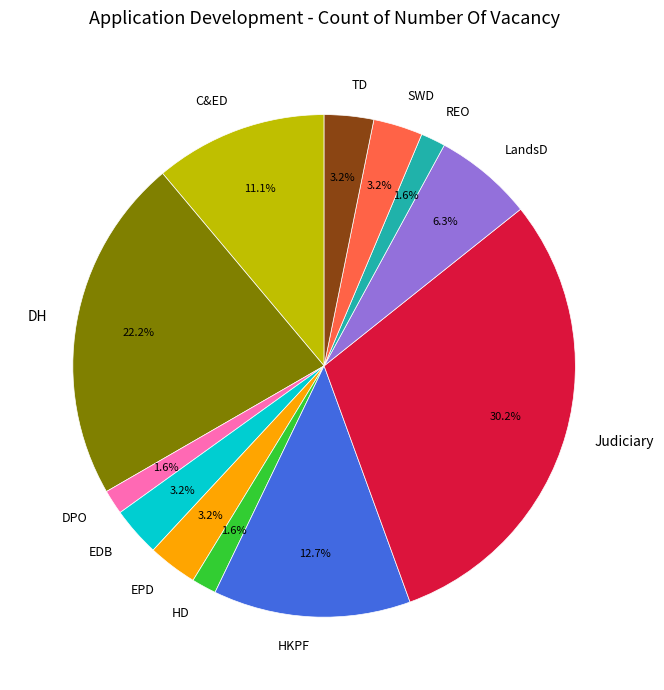

To the nearest percent, what is the average slice percentage?

8%